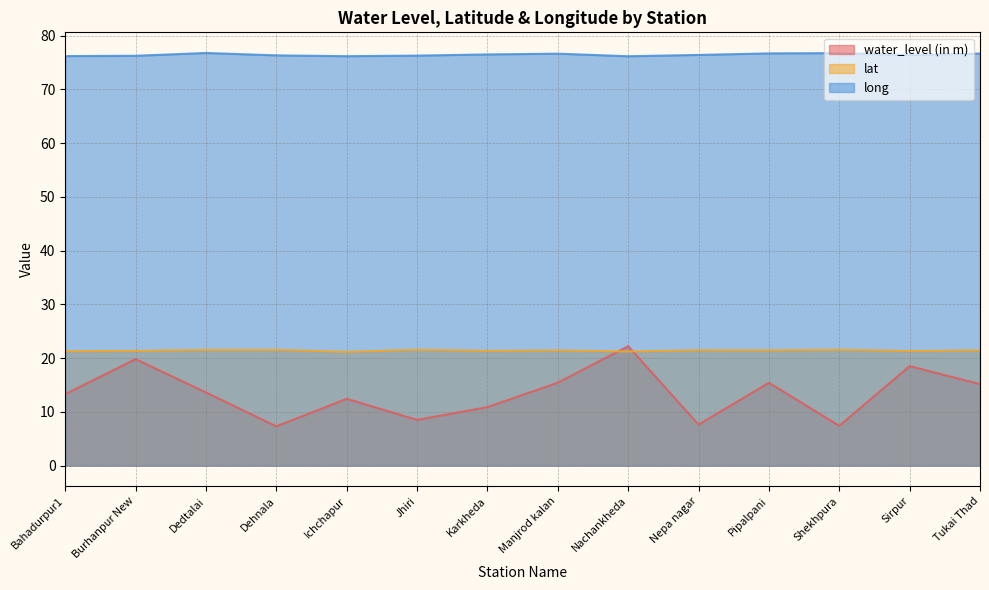

Where is the first local maximum for water_level (in m)?

Burhanpur New